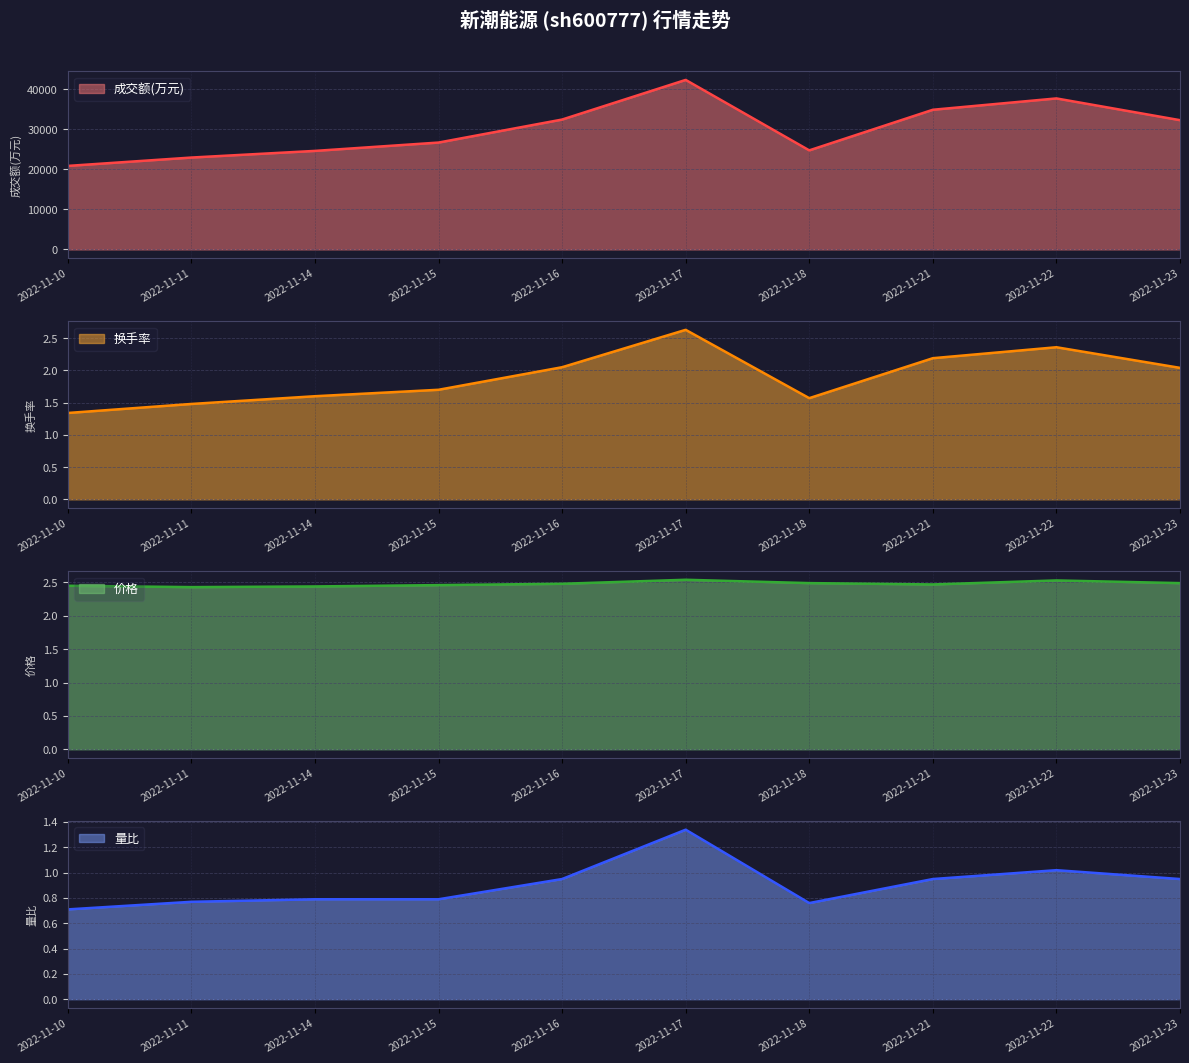

Which series has the largest total across all categories?

成交额(万元)